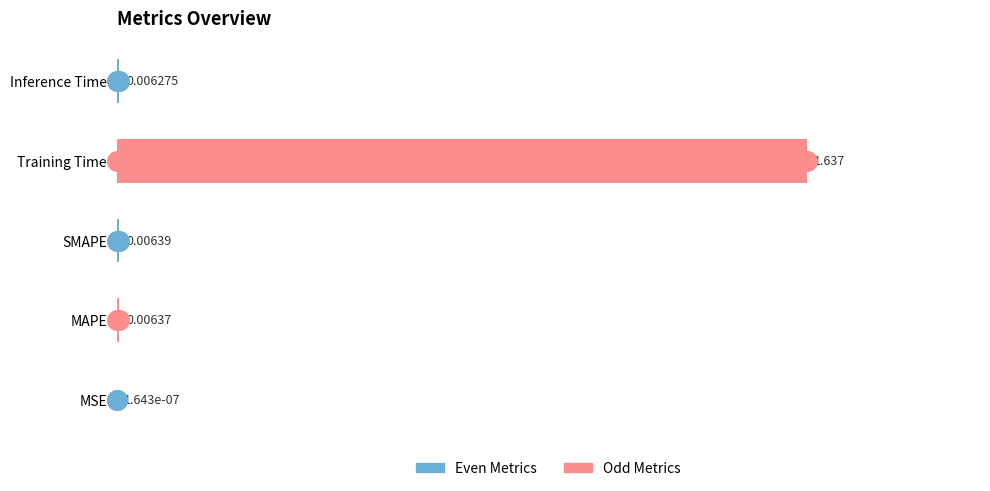

Which series has the widest spread of Y values?

col_1 (odd)